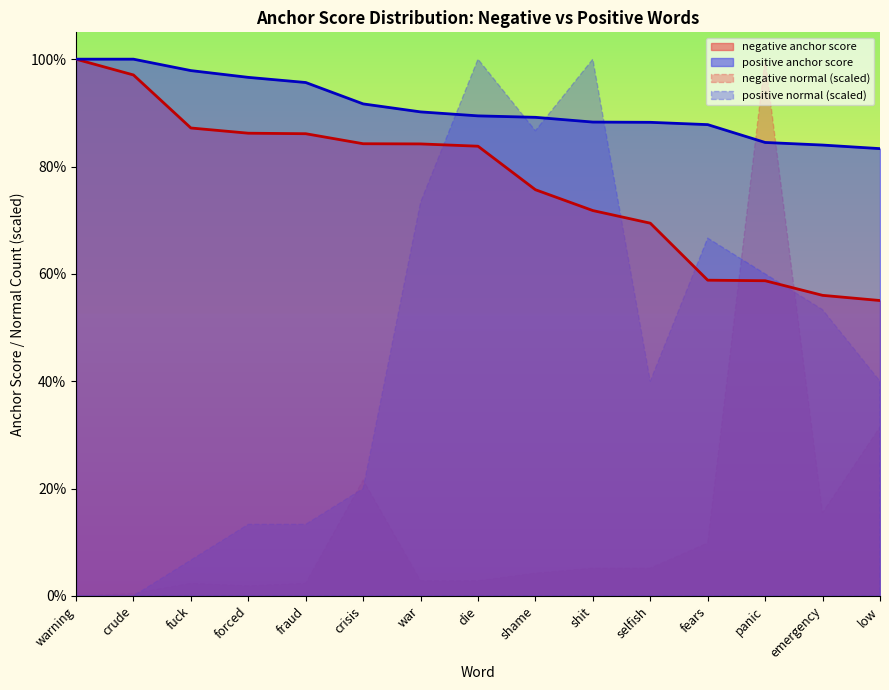

At which label is negative anchor score closest to 0?

low